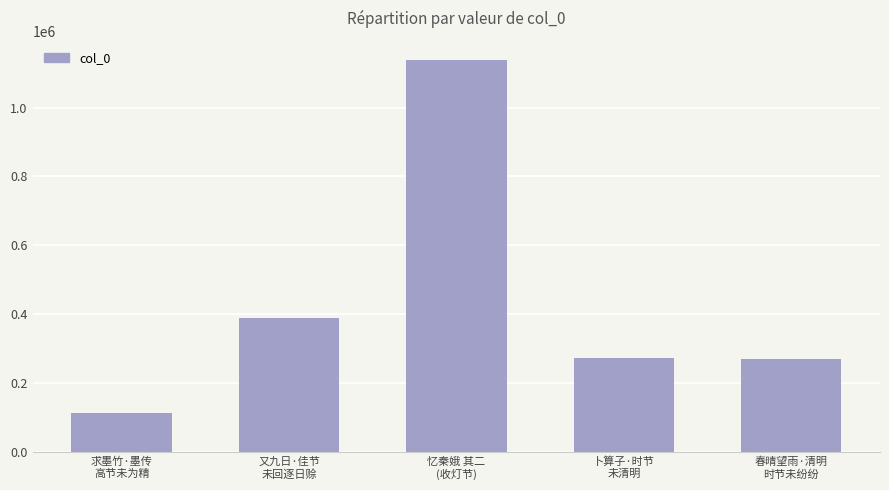

What is the value of the 1st bar from the left?

113036